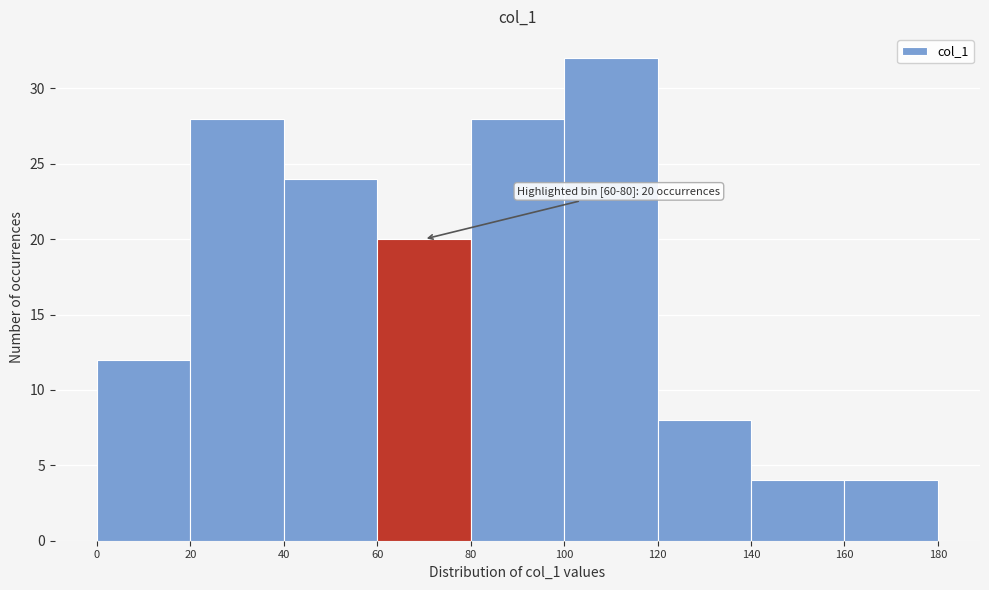

Over which range of the x-axis is the bar tallest?

100 to 120